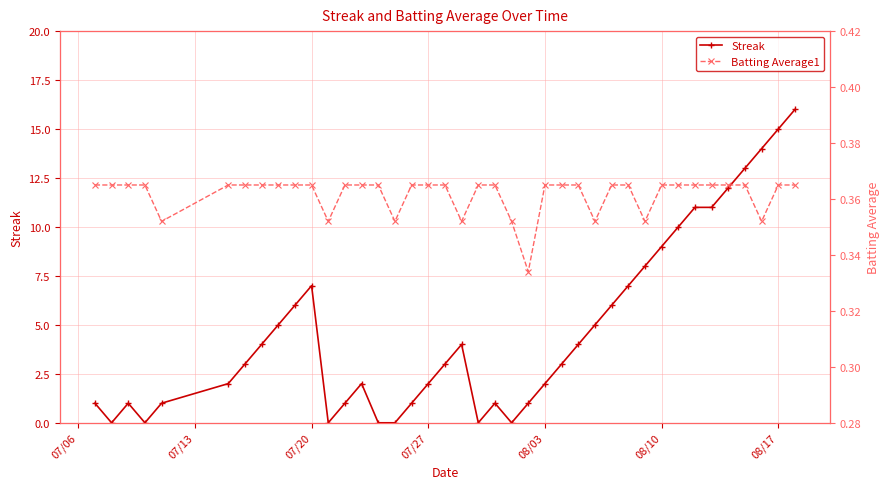

True or false: Batting Average1 has more than 1 points higher than both neighbors.

False